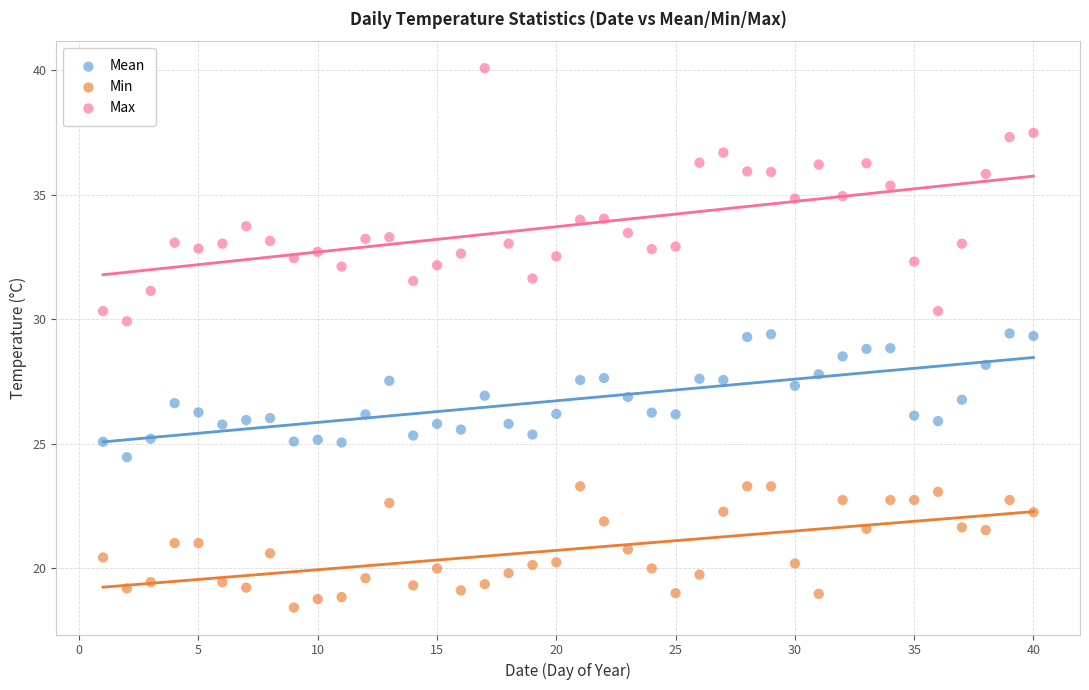

What is the X range (max minus min) for the scatter plot?

39.0